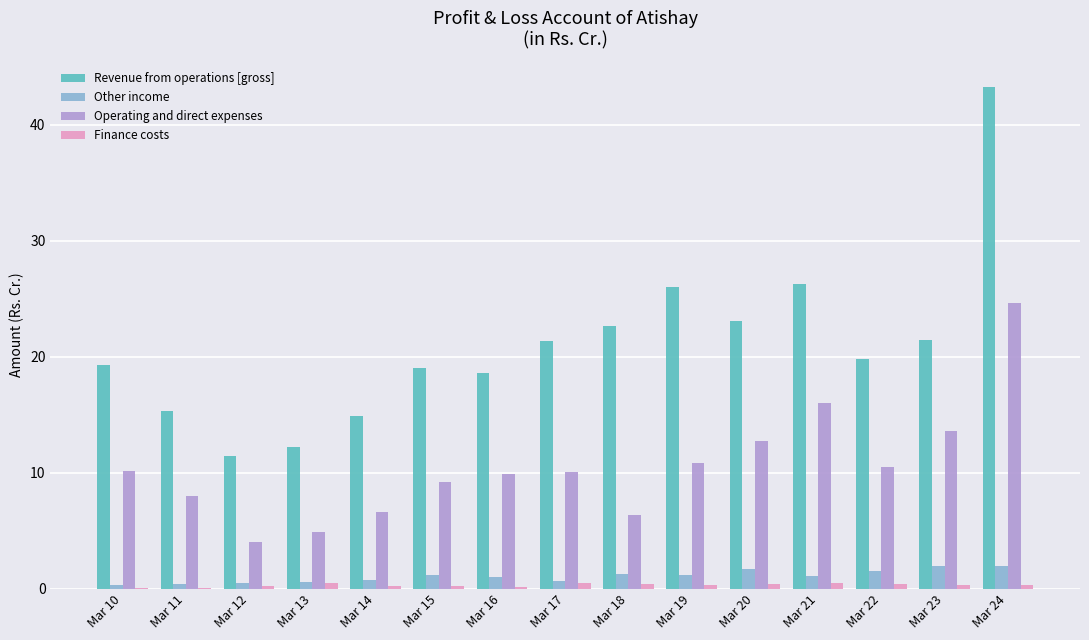

Are the bars horizontal?

No